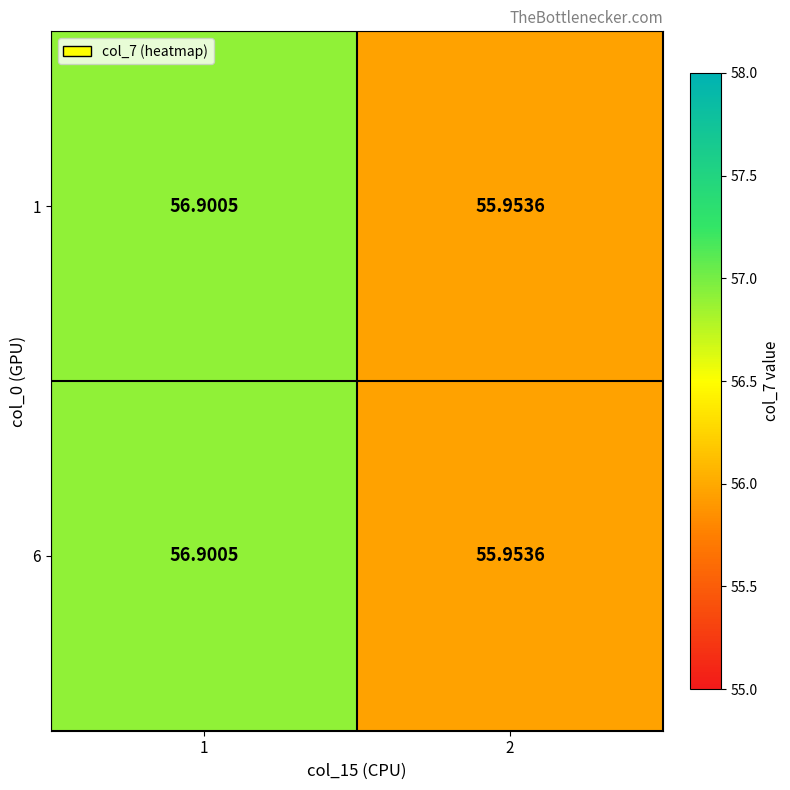

Reading left to right, list all the values displayed in this chart.

1: 1=56.9	2=56.0
6: 1=56.9	2=56.0